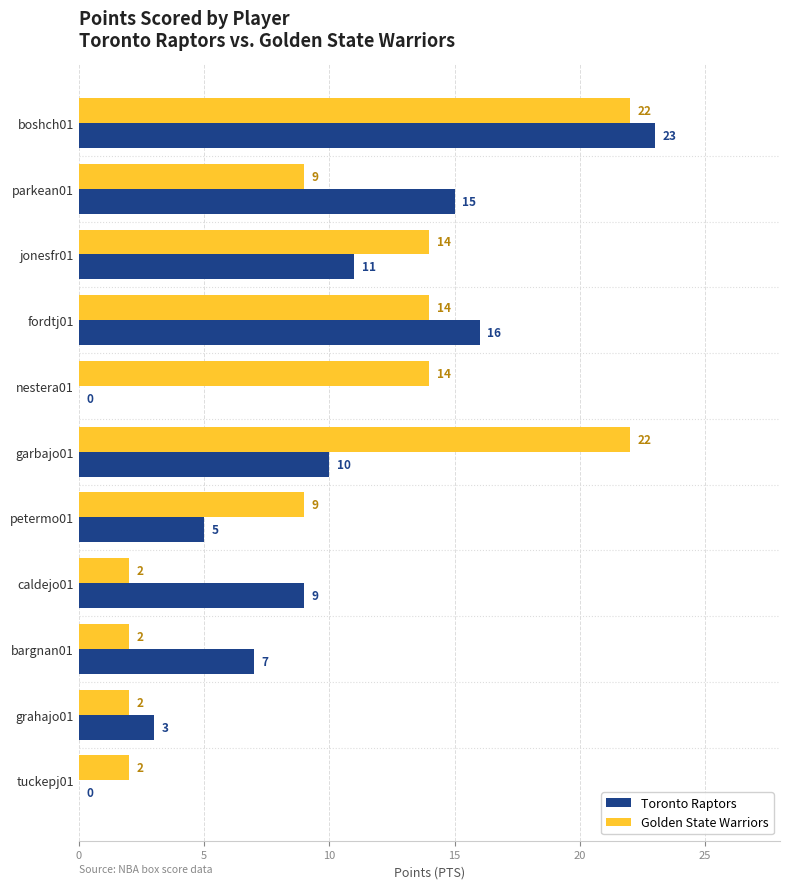

Read the Toronto Raptors value at parkean01, to the nearest 5.

15